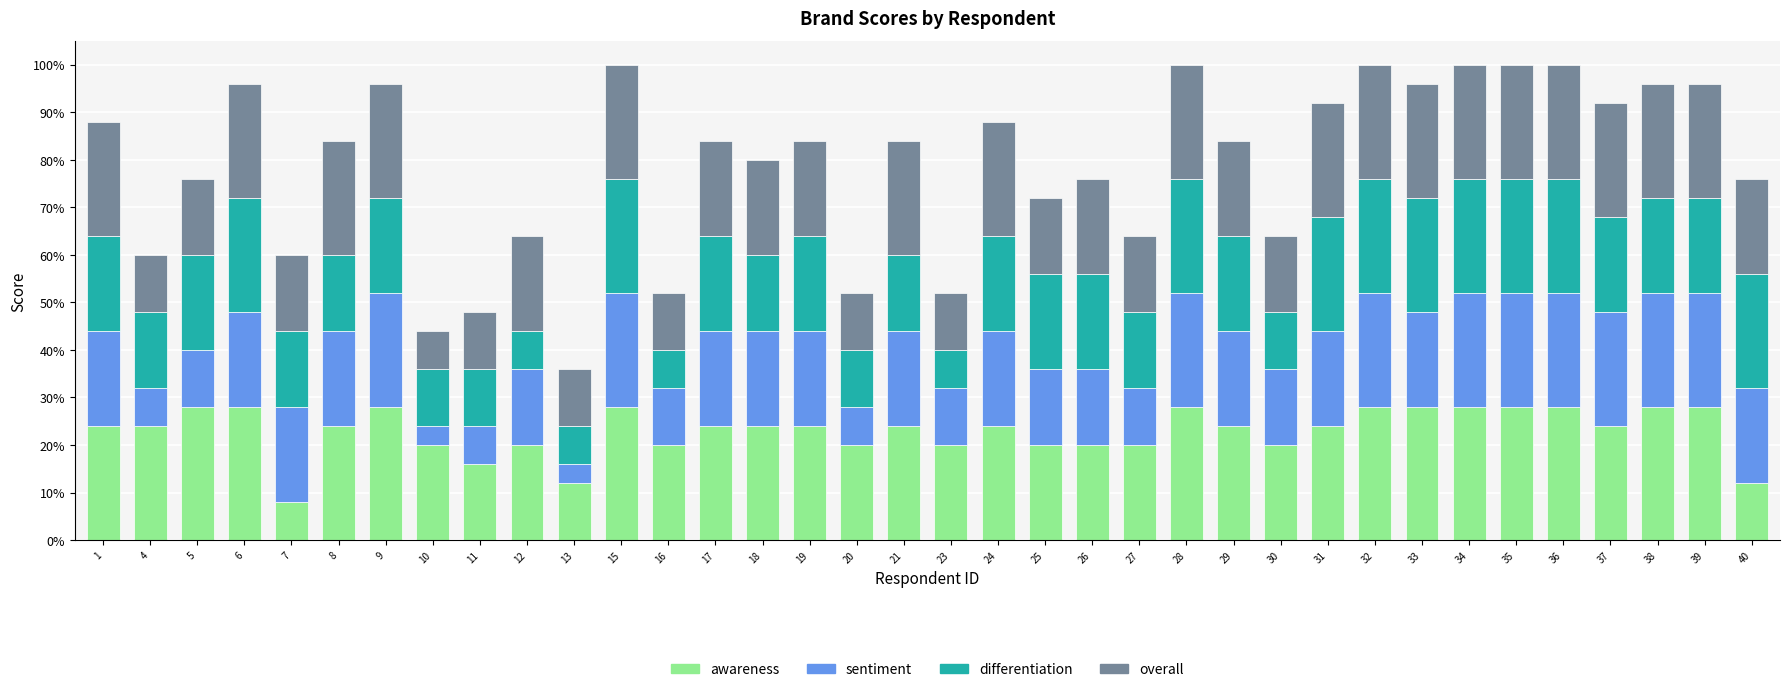

Rank the series by their maximum value, from highest to lowest.

awareness, sentiment, differentiation, overall